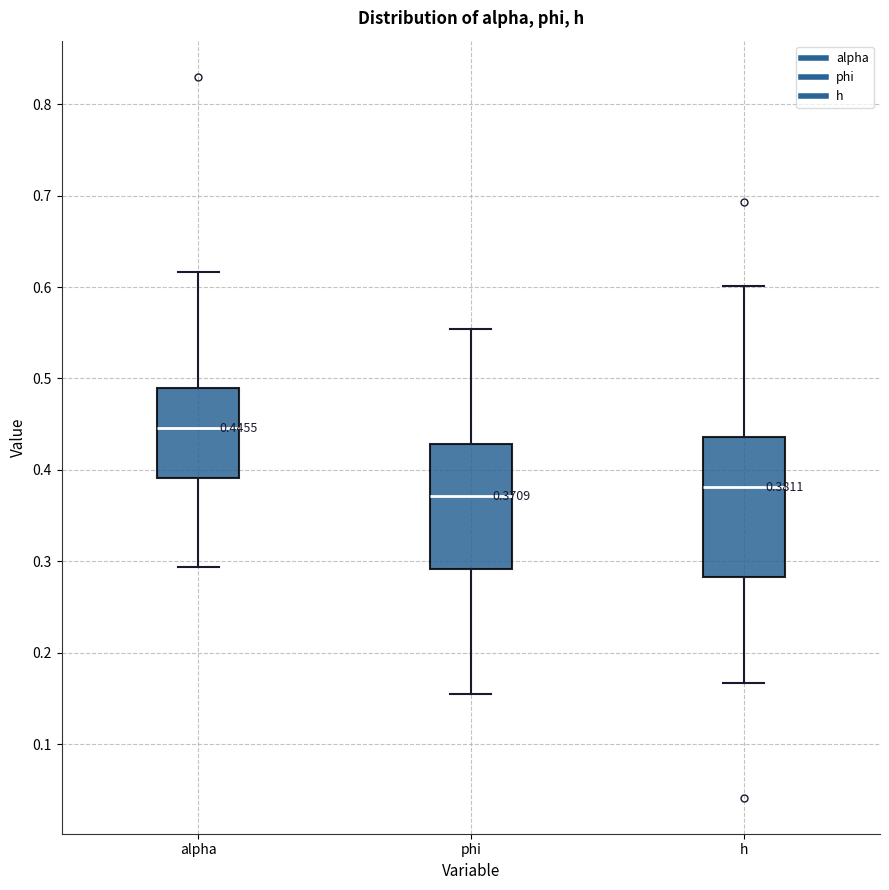

Which box is the tallest, from its lower edge to its upper edge?

h